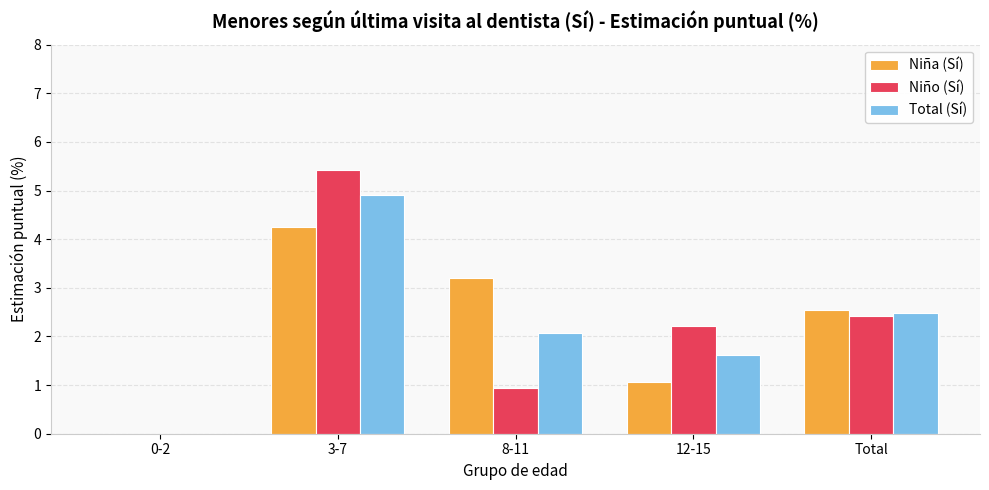

At which category does the chart reach its peak across all series?

3-7